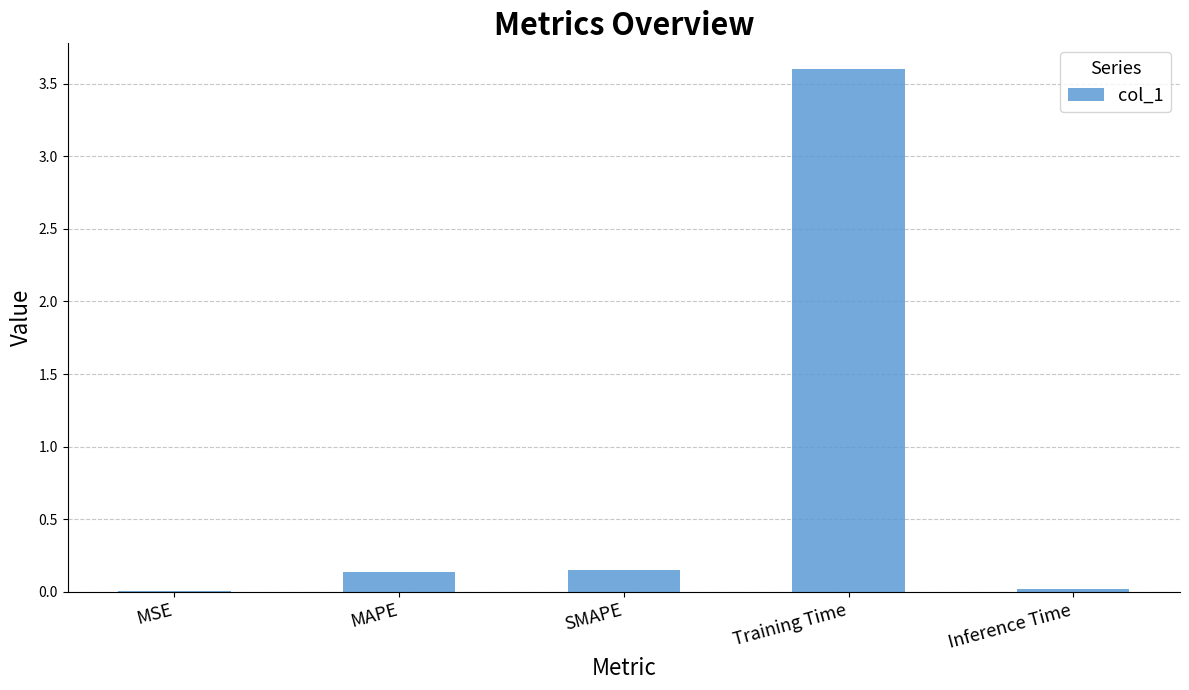

How many data points does each series have?

5